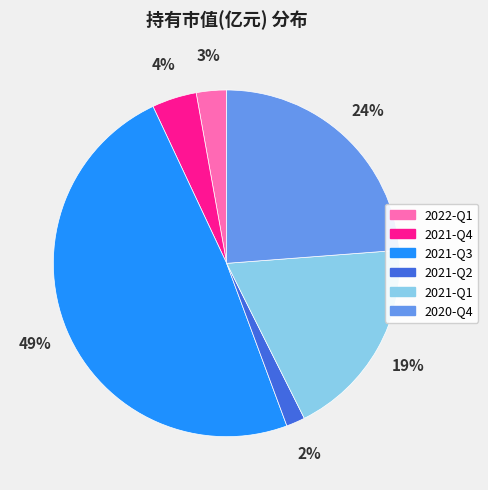

How many slices are in this pie chart?

6